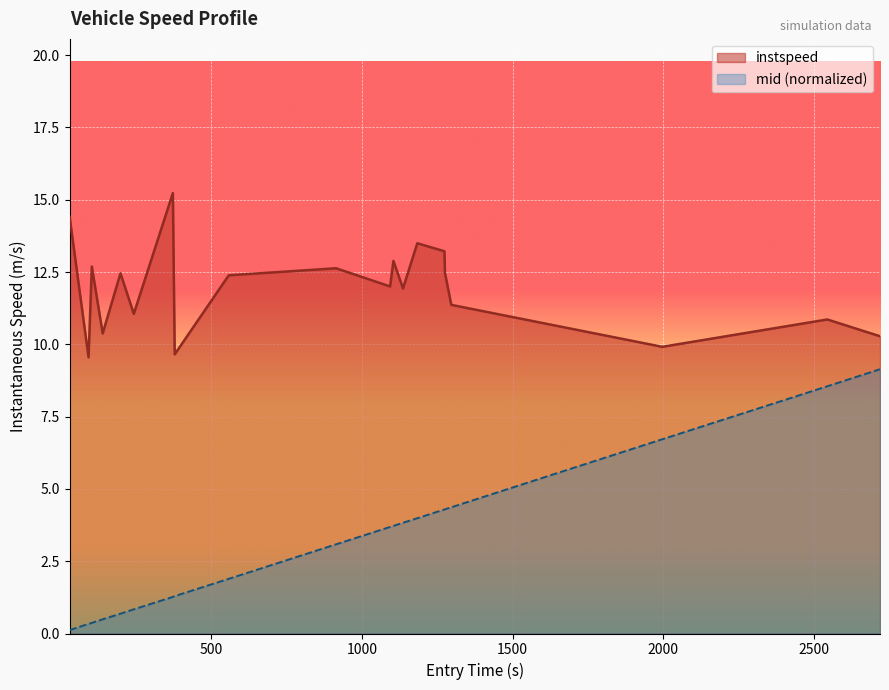

True or false: instspeed and mid_offset cross at least once.

False